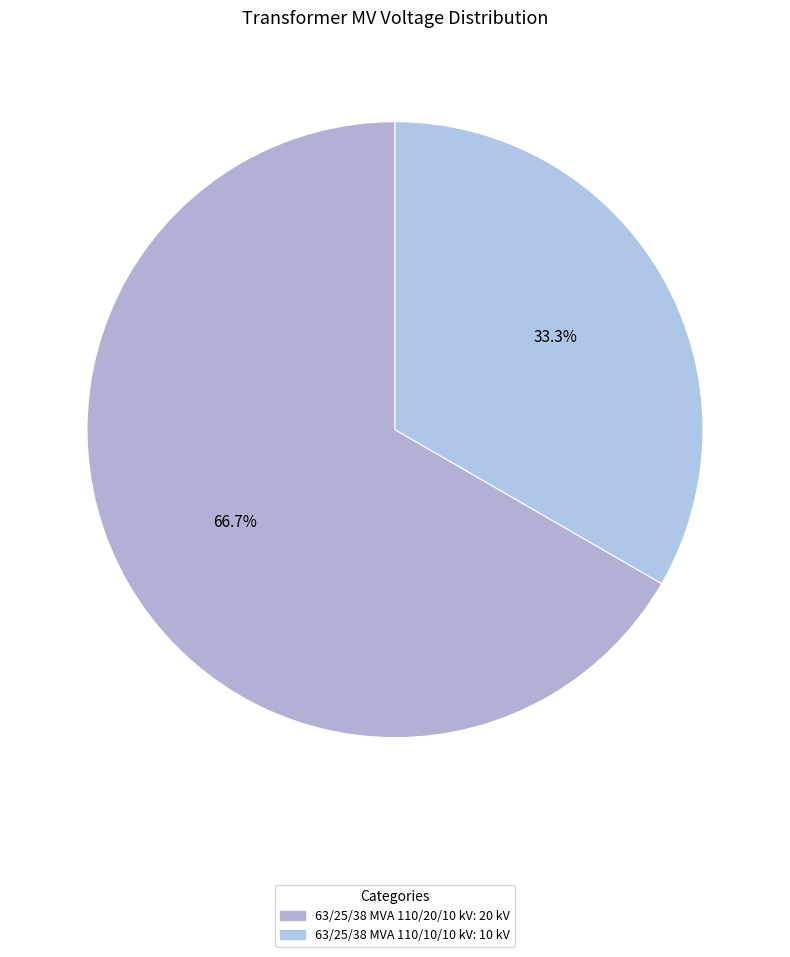

Which has a higher value, 63/25/38 MVA 110/20/10 kV or 63/25/38 MVA 110/10/10 kV?

63/25/38 MVA 110/20/10 kV